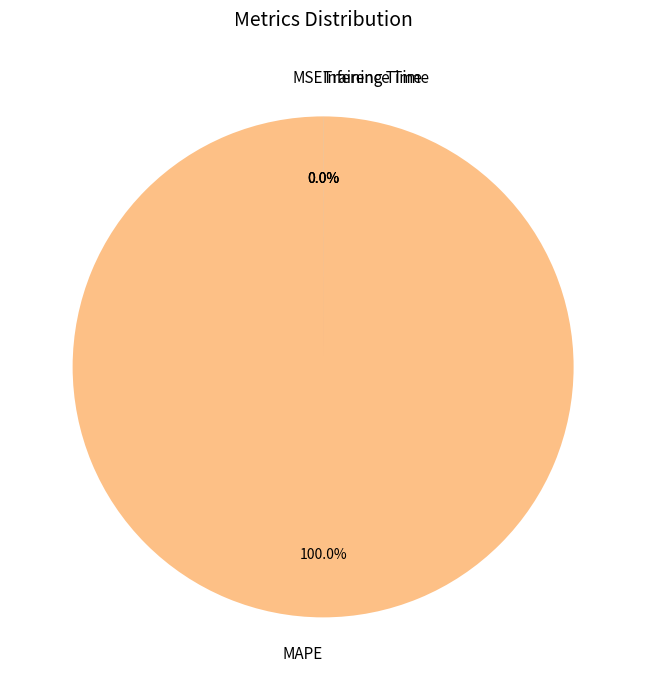

What is the change in value from MAPE to Inference Time?

-85.3